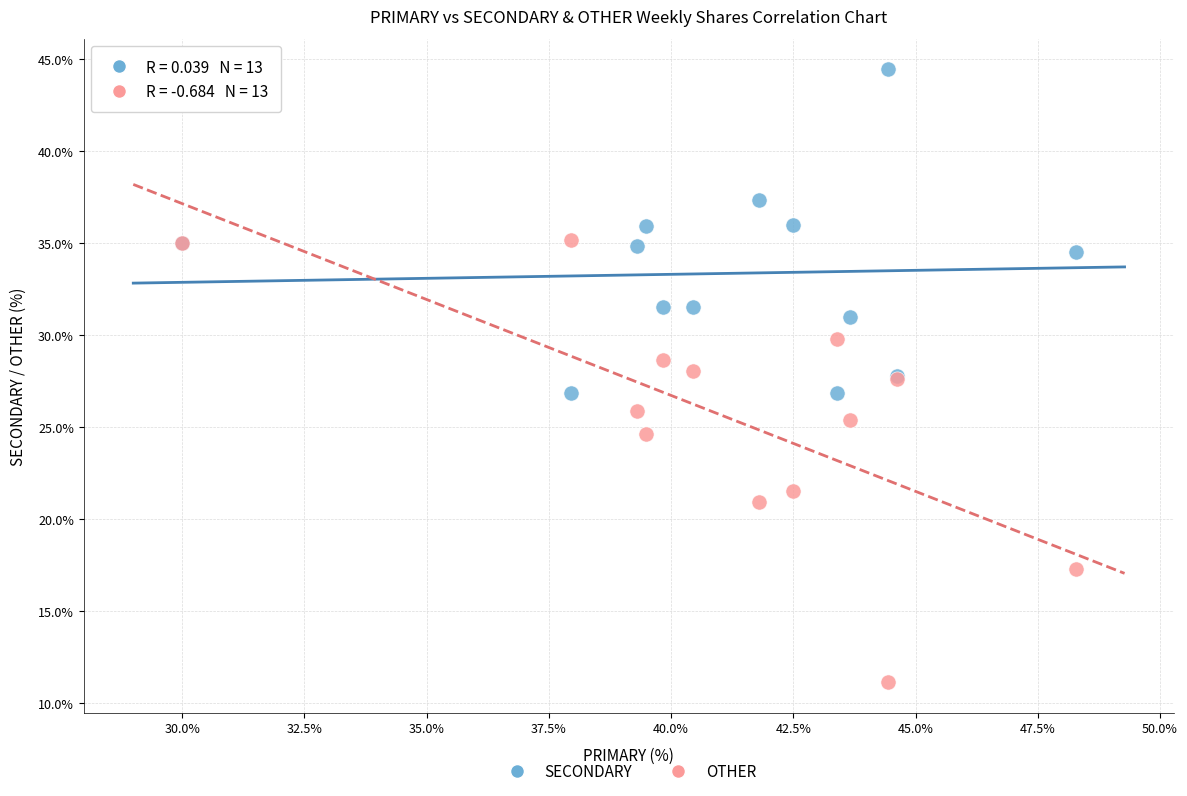

Which series contains the lowest Y value?

OTHER